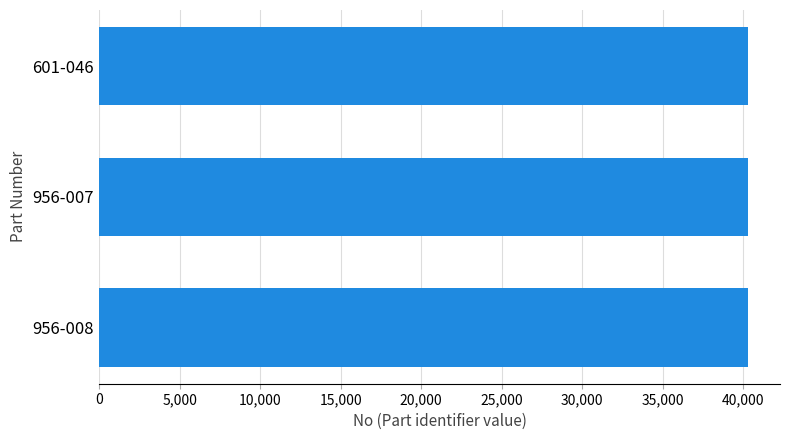

Is it true that the value at 956-007 is 40264?

True